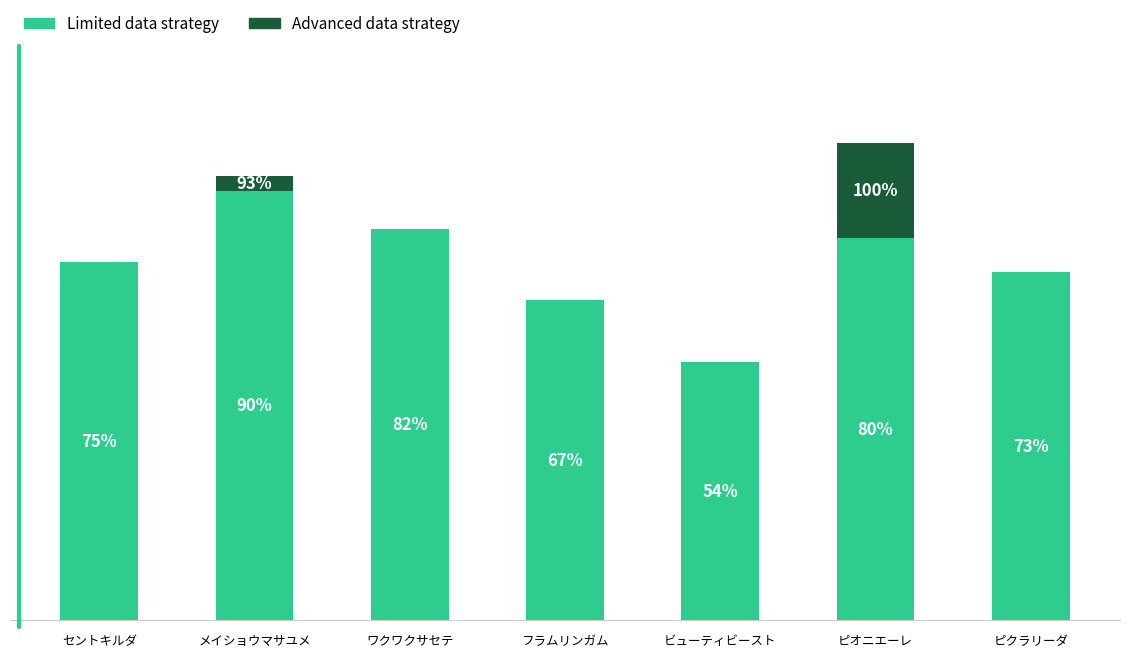

At which label is Limited data strategy closest to 72?

ピクラリーダ